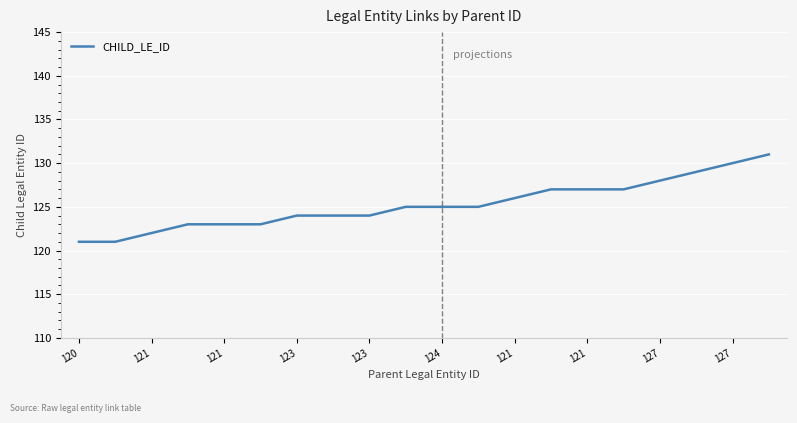

Is it true that the value at 120 is 205?

False